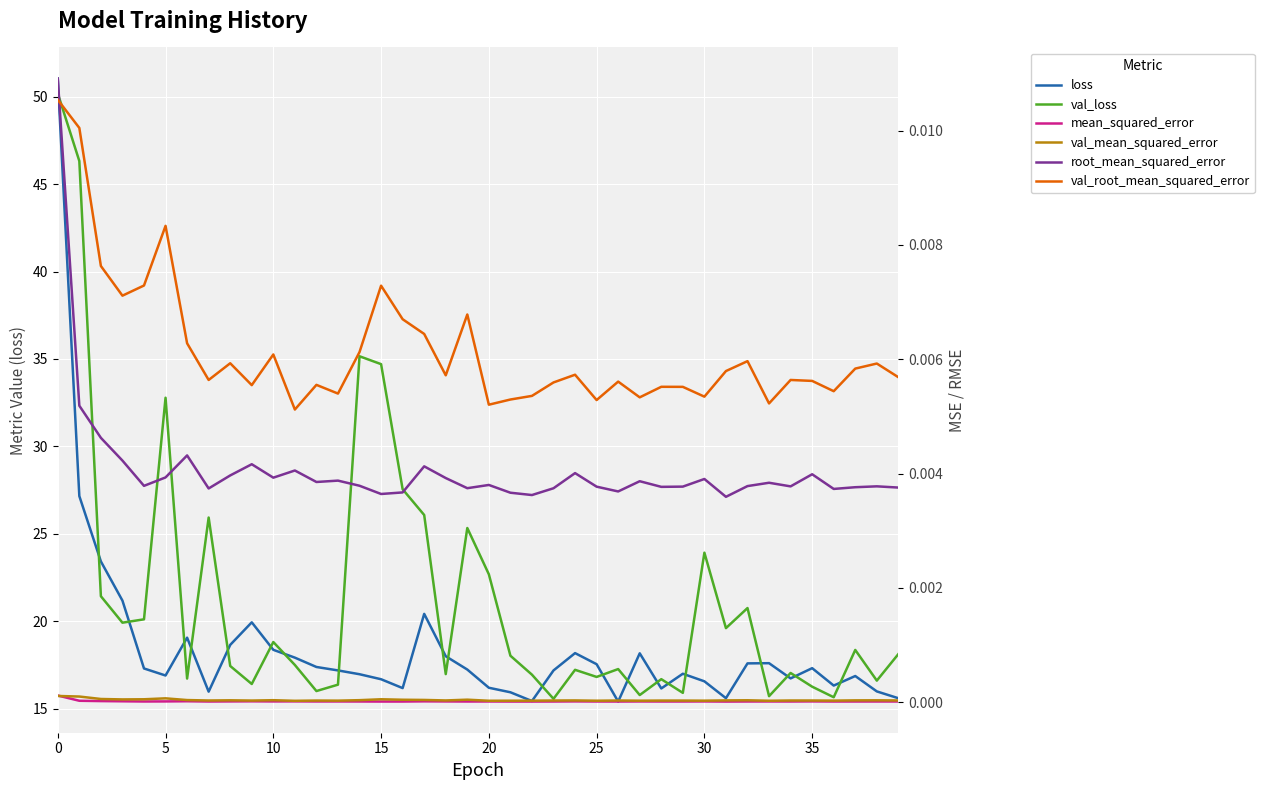

True or false: mean_squared_error has a value of 0.0 at 26.

True